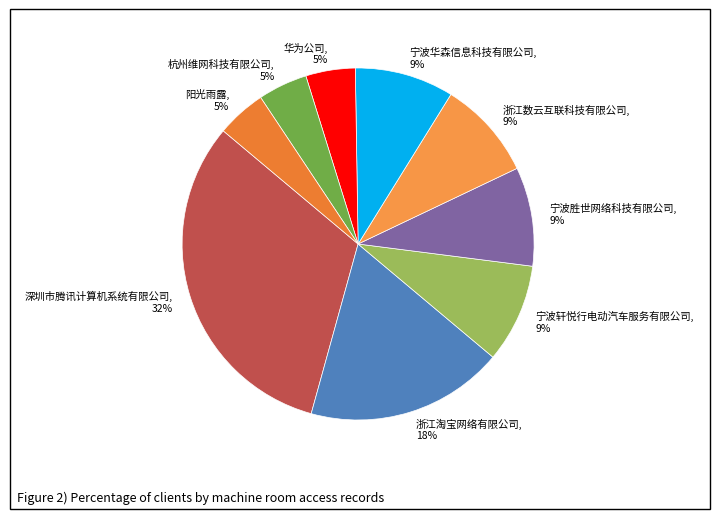

Is there a majority slice in this chart?

No